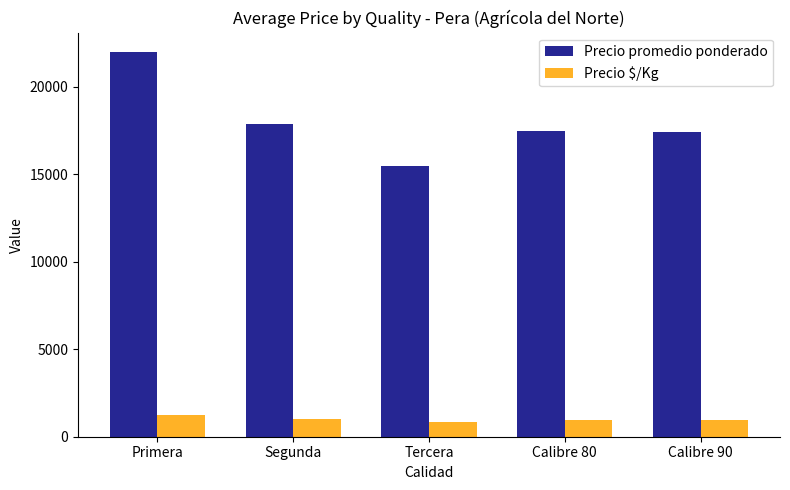

What are all the series names shown in the legend?

Precio promedio ponderado, Precio $/Kg